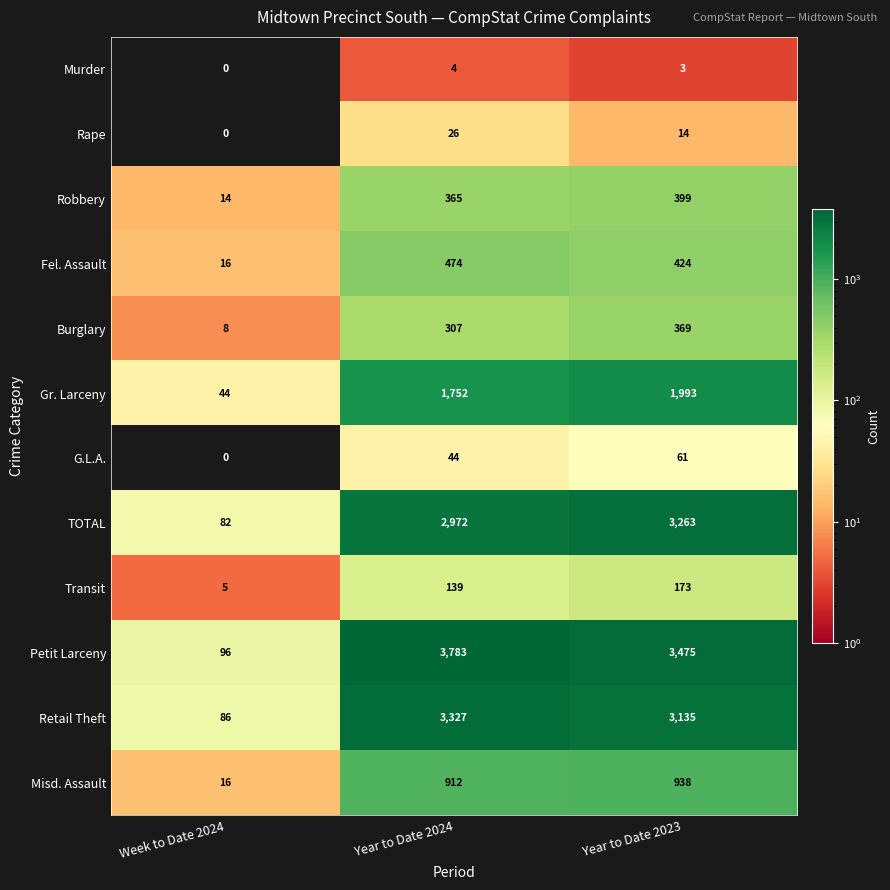

What value does the Burglary series have at Year to Date 2024, to the nearest 50?

300